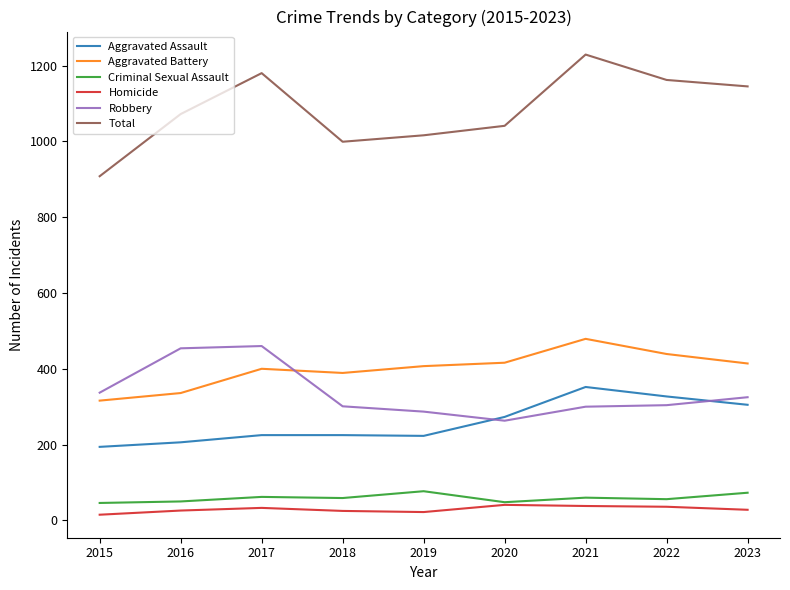

True or false: Aggravated Battery and Aggravated Assault intersect in this chart.

False